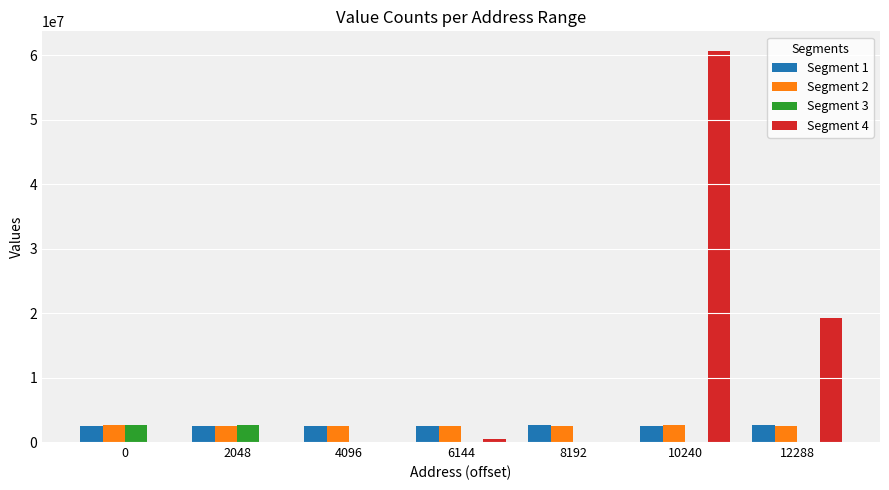

What are all the series names shown in the legend?

Segment 1, Segment 2, Segment 3, Segment 4